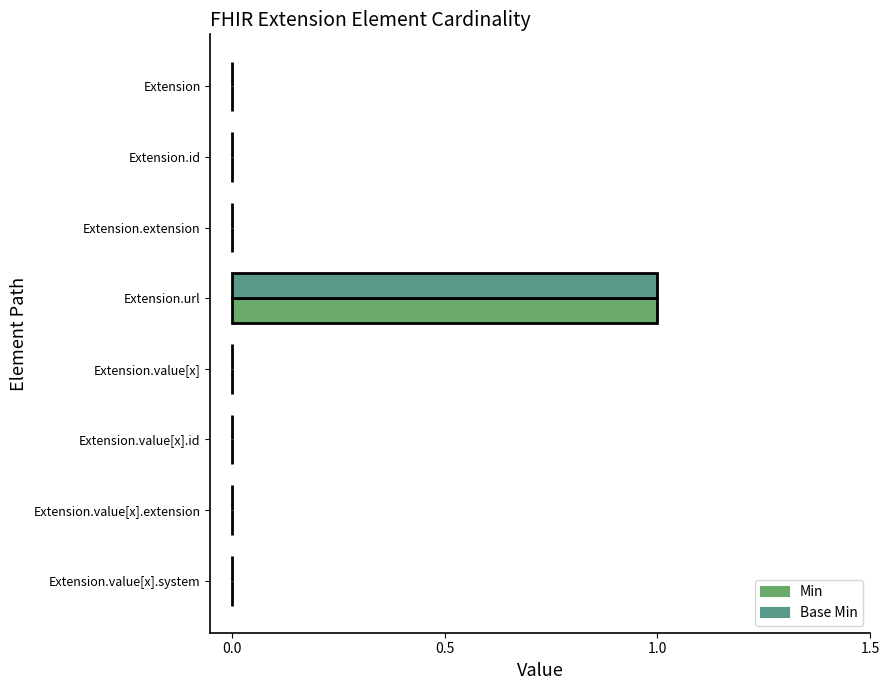

Reading left to right, extract all data points from this chart.

Min: 0	0	0	1	0	0	0	0
Base Min: 0	0	0	1	0	0	0	0